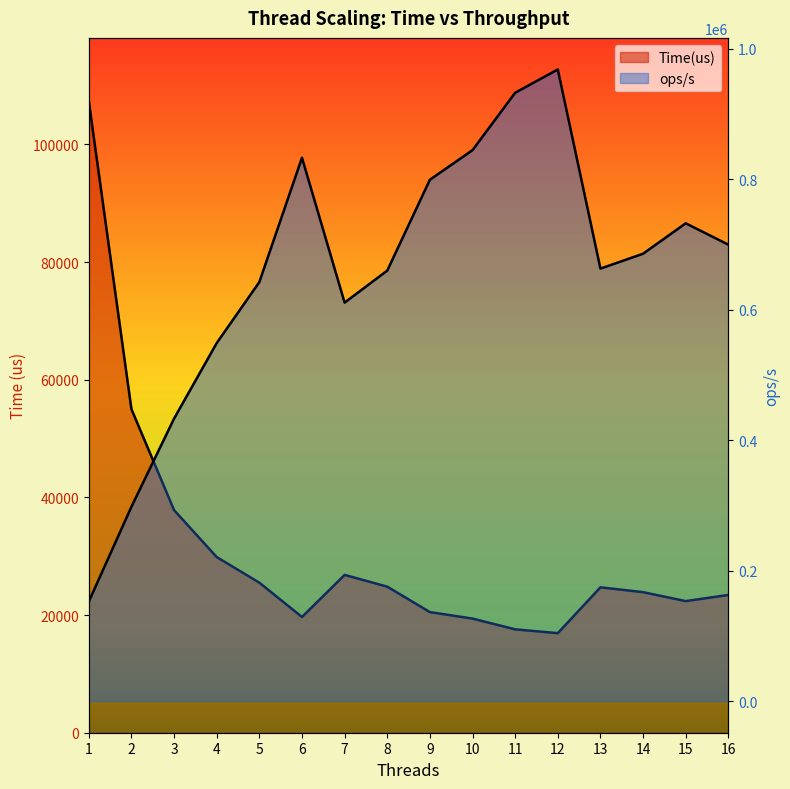

What is the highest value of the Time(us) series?

107371.0